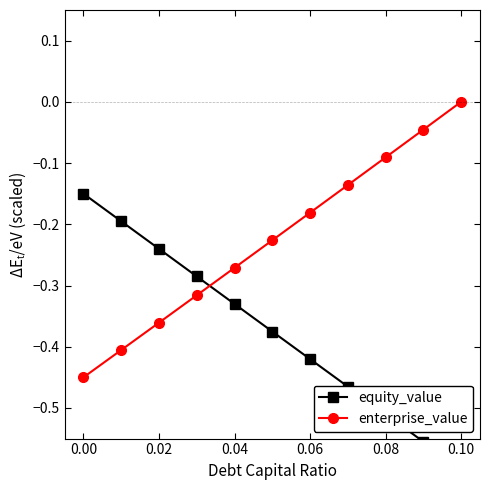

Is it true that enterprise_value equals -0.1 at 0.06?

False